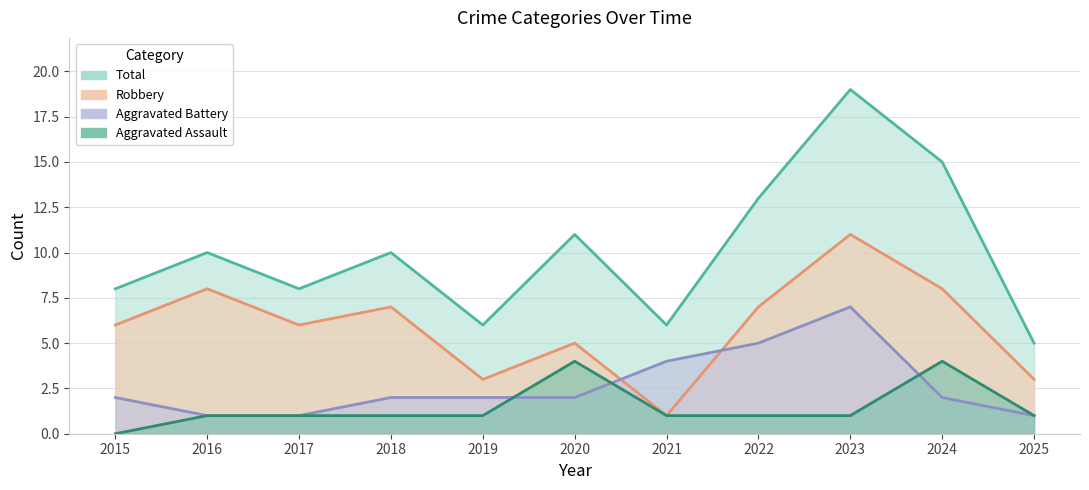

Where is the first local maximum for Aggravated Battery?

2023